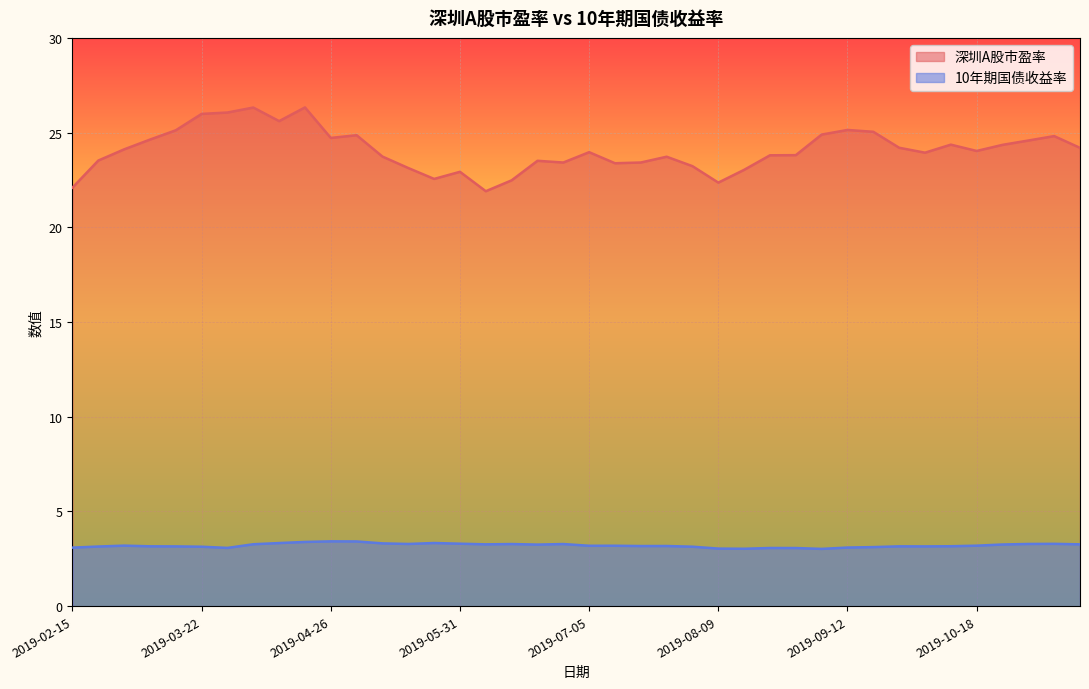

True or false: 深圳A股市盈率 and 10年期国债收益率 intersect in this chart.

False